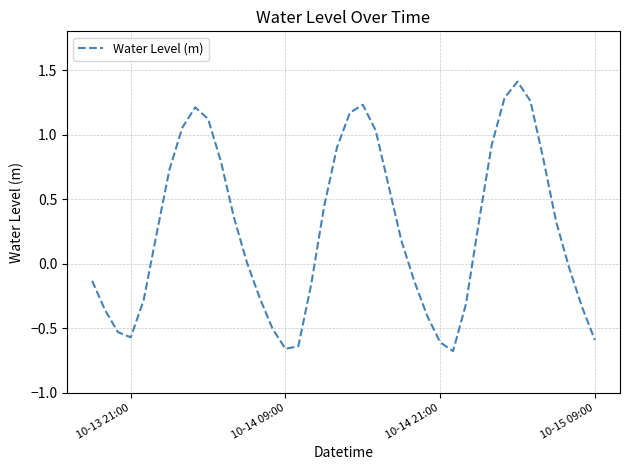

How many distinct data groups are displayed?

1